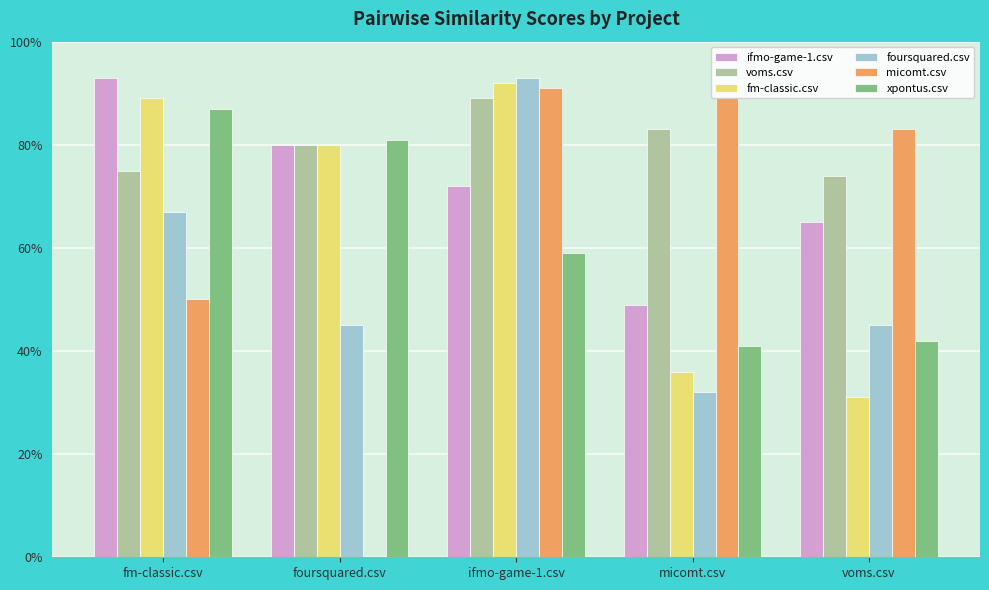

What is the greatest value displayed?

0.9